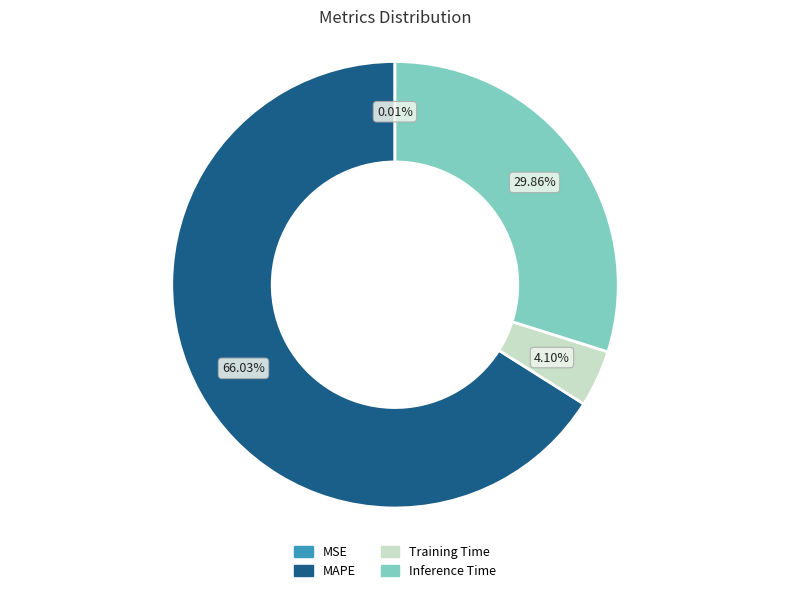

The Training Time slice represents 4% of the pie. True or false?

True